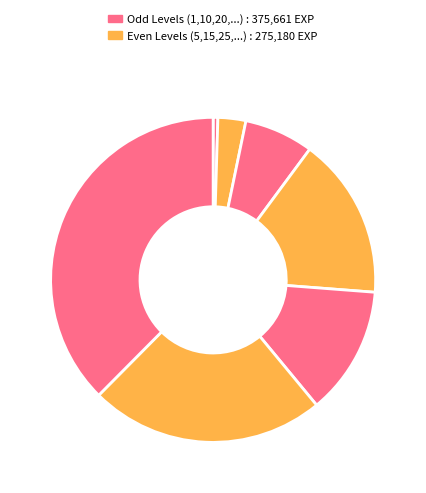

Rank the categories by value from lowest to highest.

Level 1, Level 5, Level 10, Level 20, Level 15, Level 25, Level 30